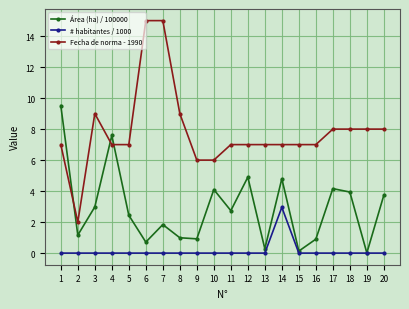

At which label does Área (ha) / 100000 reach its peak?

1